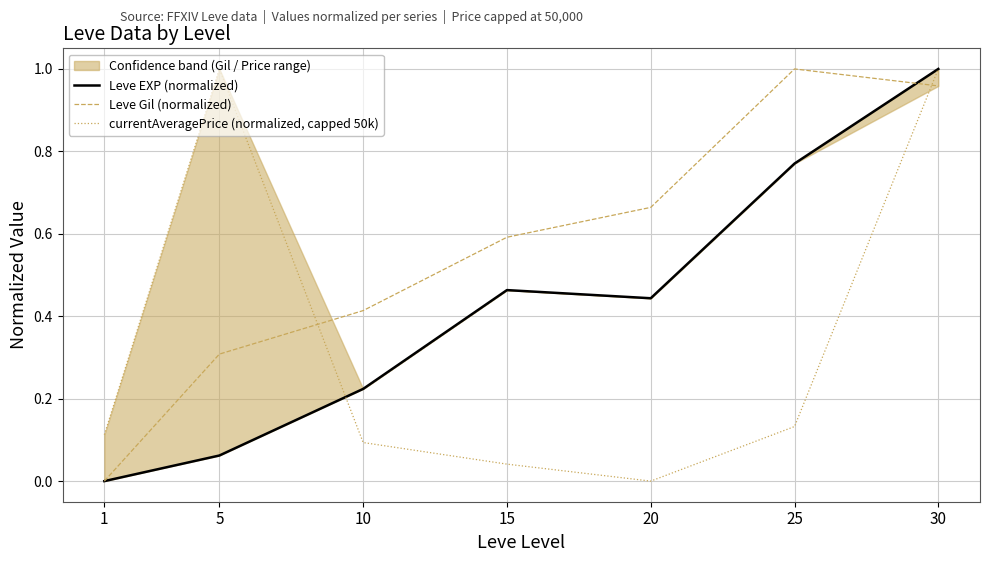

Between 10 and 15, which series saw the biggest shift?

Leve EXP (normalized)